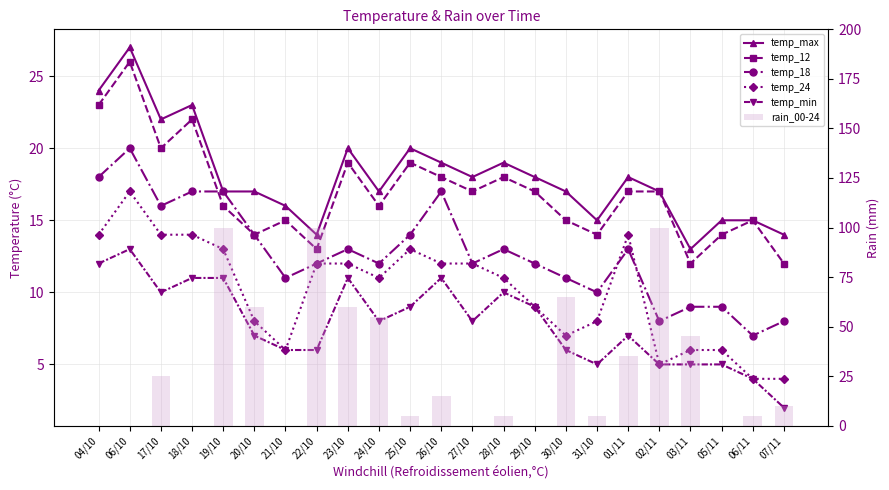

Is the value of temp_12 at 20/10 greater than the value of rain_00-24 at 02/11?

No